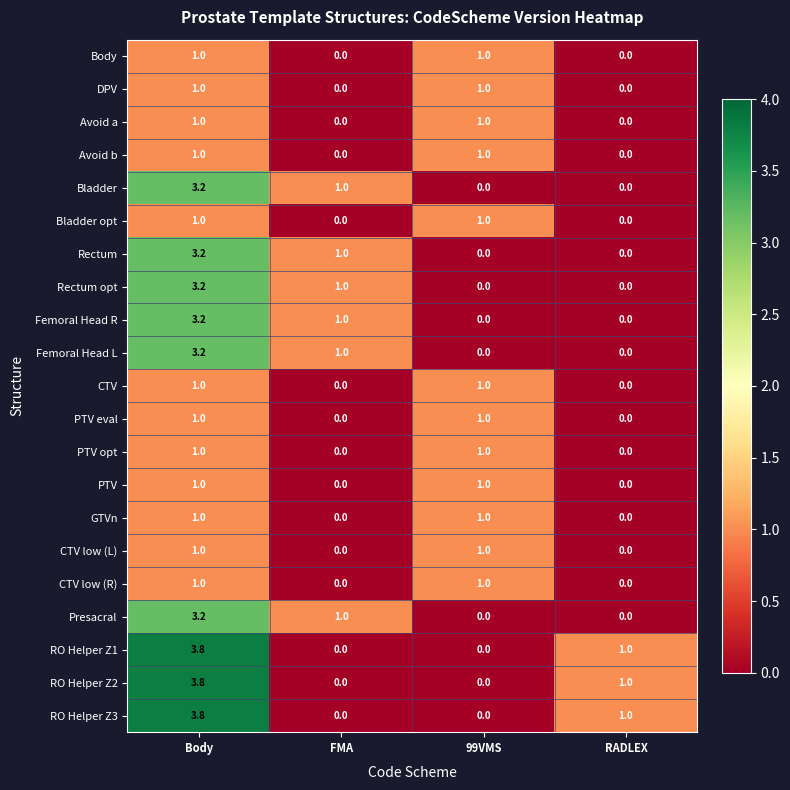

What is the maximum value for Femoral Head R?

3.2